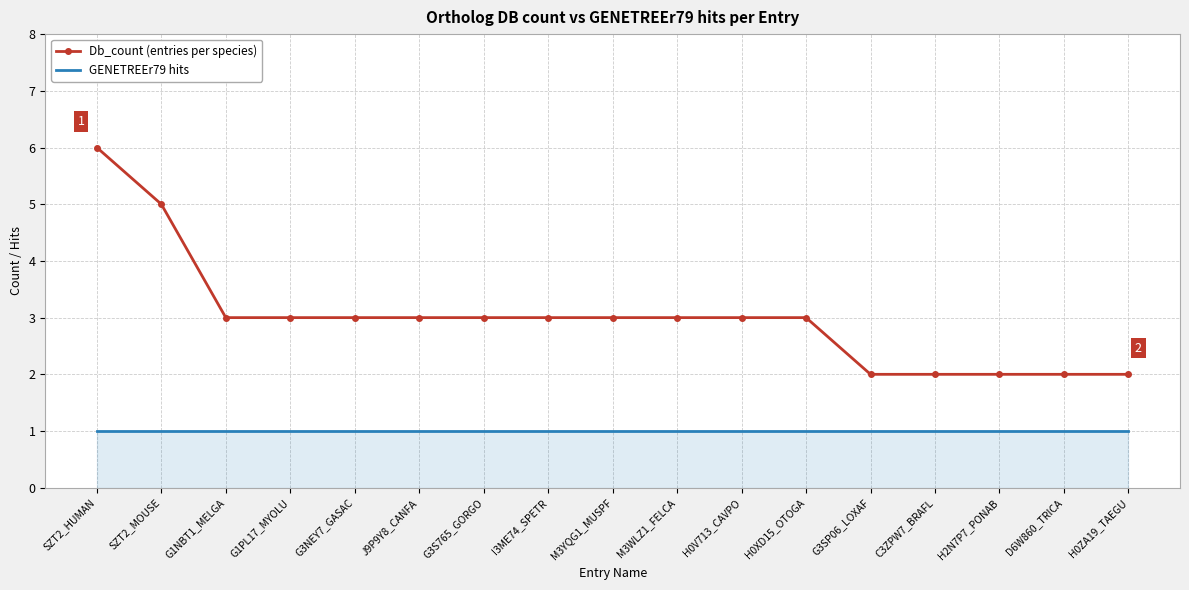

True or false: GENETREEr79 hits and Db_count (entries per species) cross at least once.

False